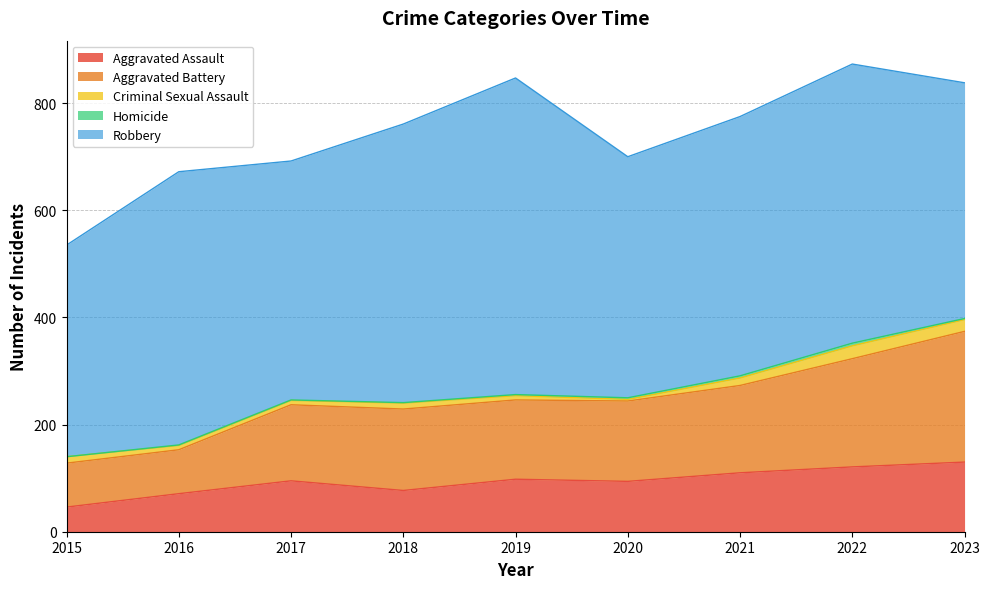

How many lines are shown in the chart?

5